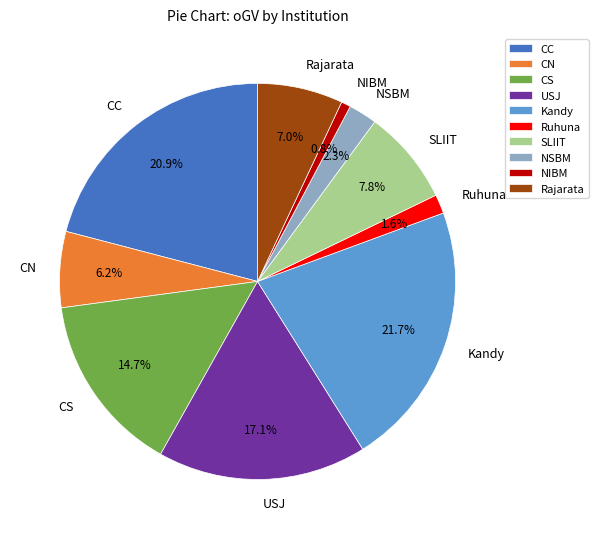

To the nearest percent, what portion does CC represent?

21%